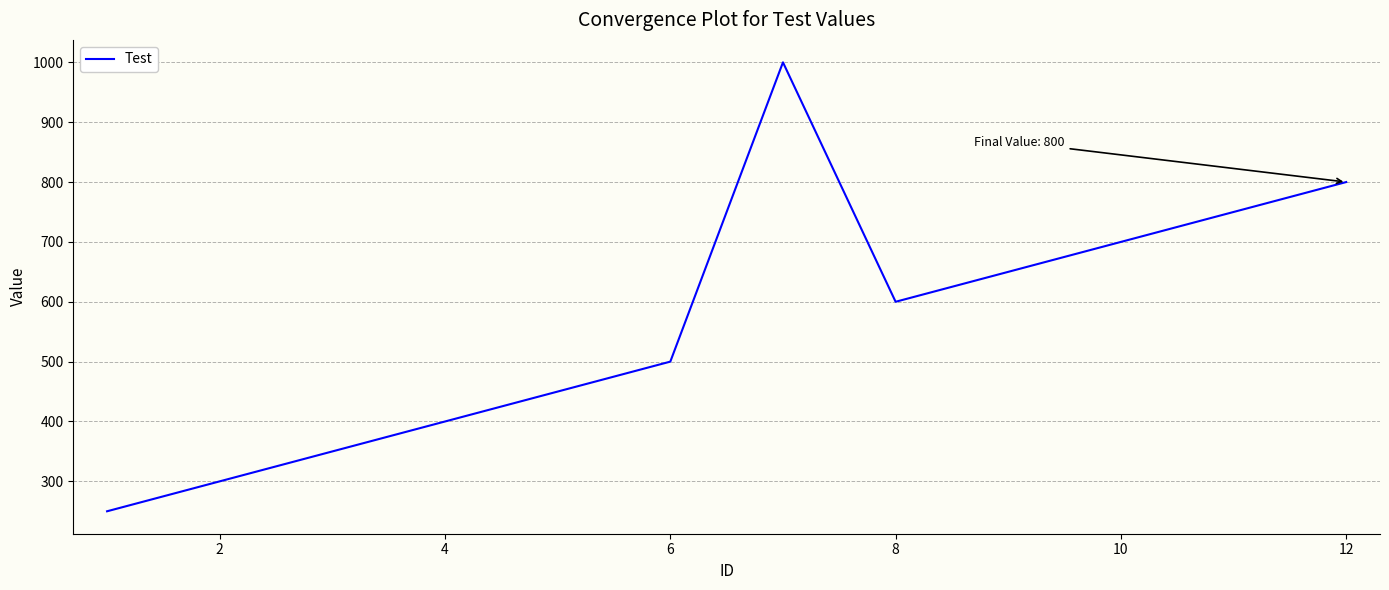

What is the difference between the maximum and minimum values?

750